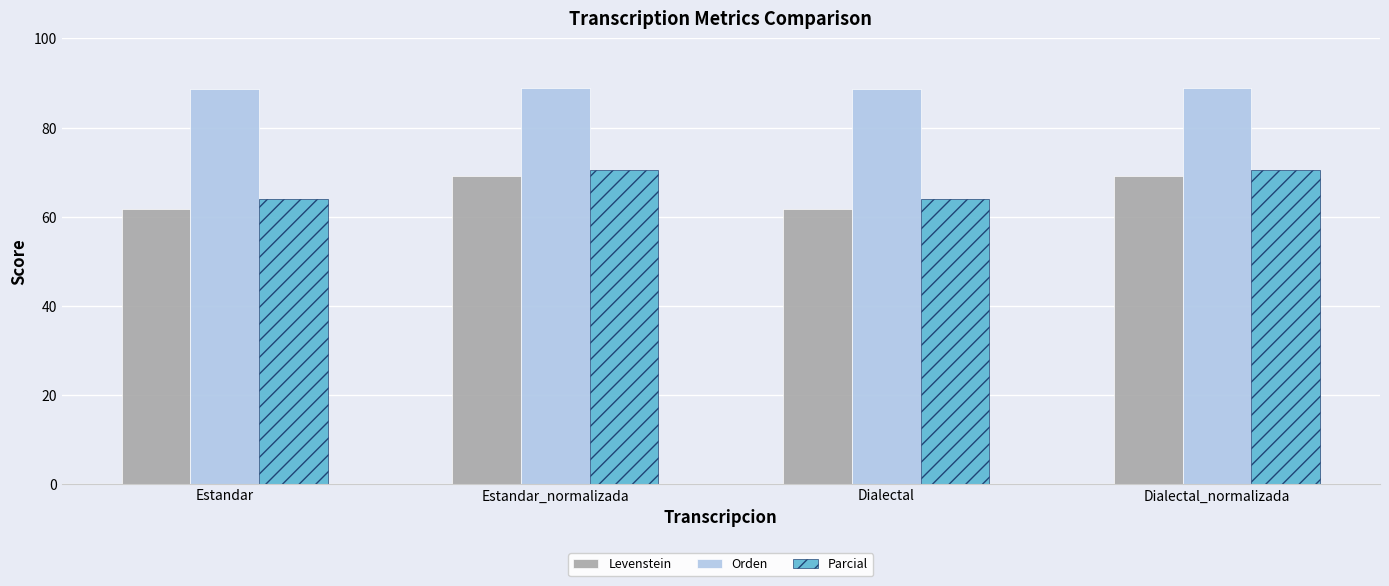

What is the average value of the Parcial series?

67.3